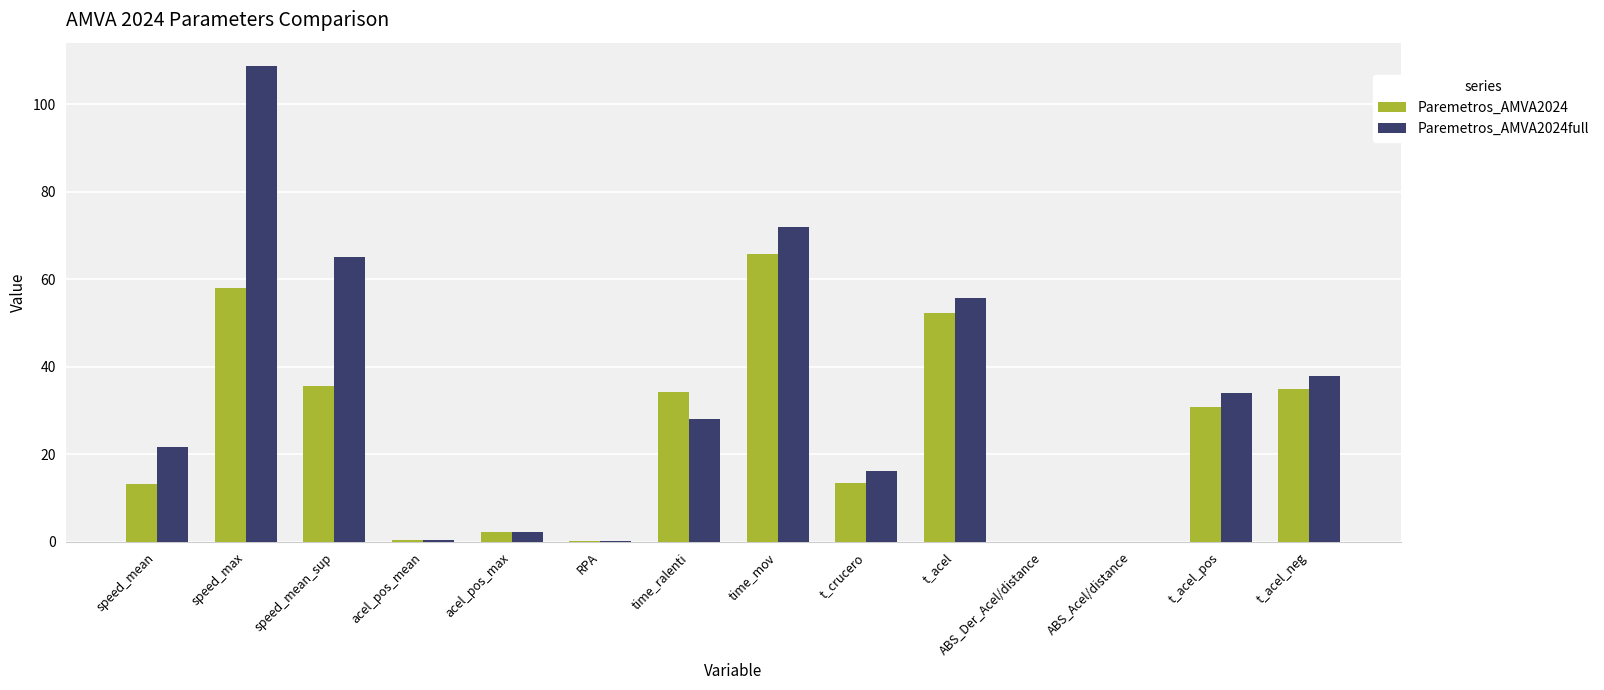

The value of Paremetros_AMVA2024full at t_acel is 55.8. True or false?

True